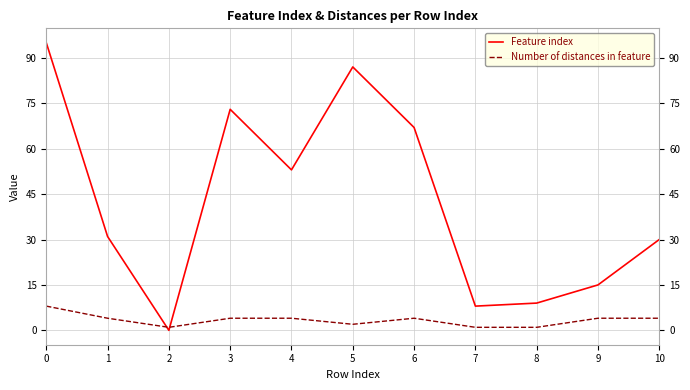

List the series in order of their overall mean, lowest first.

Number of distances in feature, Feature index